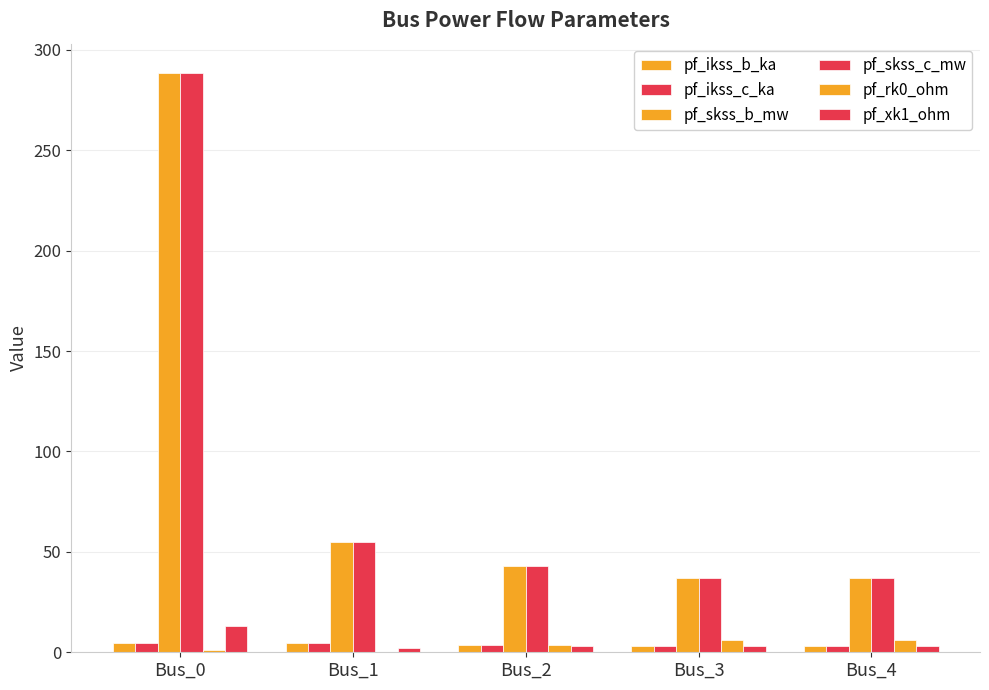

How many groups of bars are there?

5